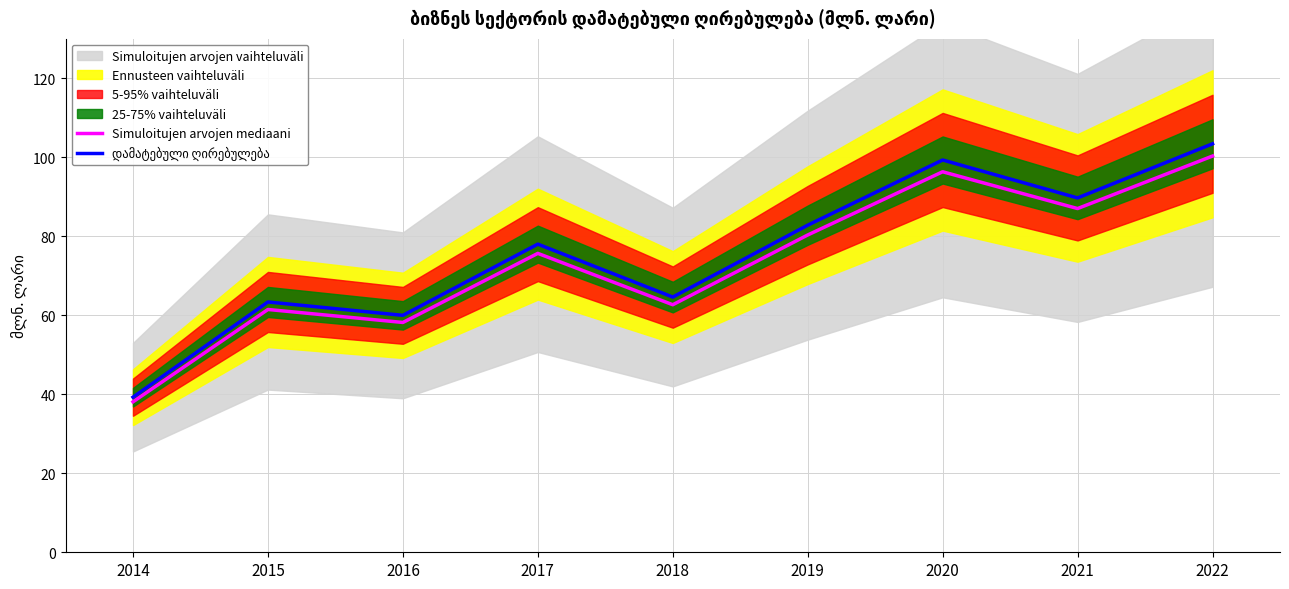

What is the total value across all series at 2021?

176.7